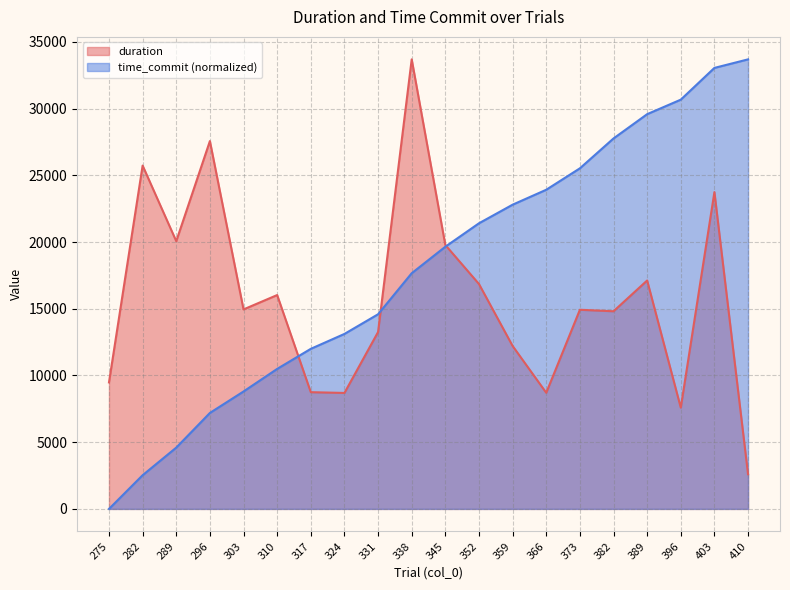

At which label does duration reach its minimum?

410